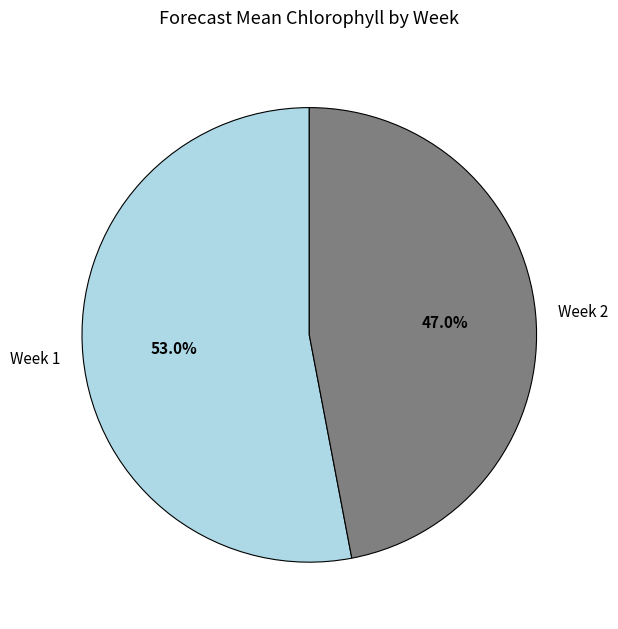

Is Week 1 the majority of the pie?

Yes